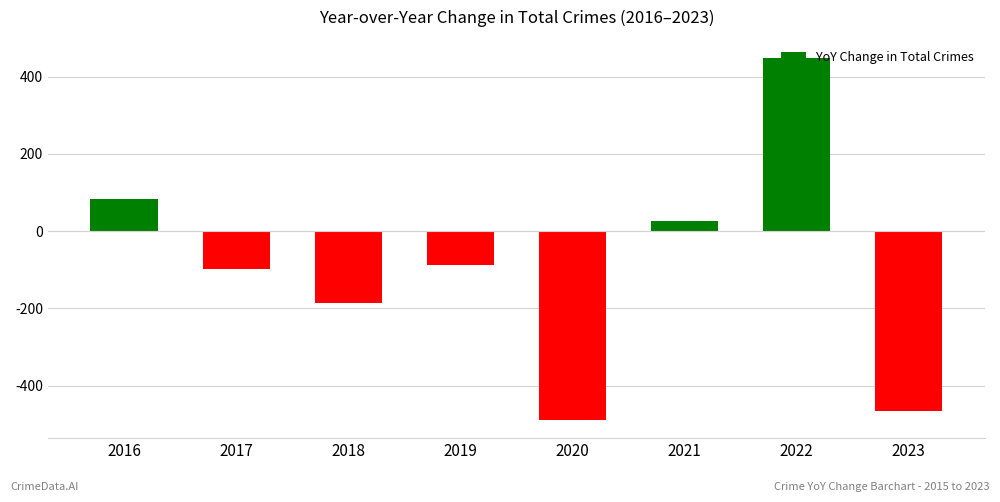

Reading right to left, extract all data points from this chart.

2023=-465	2022=448	2021=26	2020=-489	2019=-87	2018=-186	2017=-98	2016=84